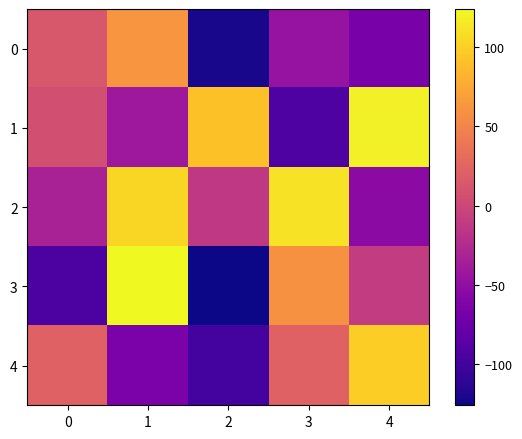

Which series has the widest spread of values?

3